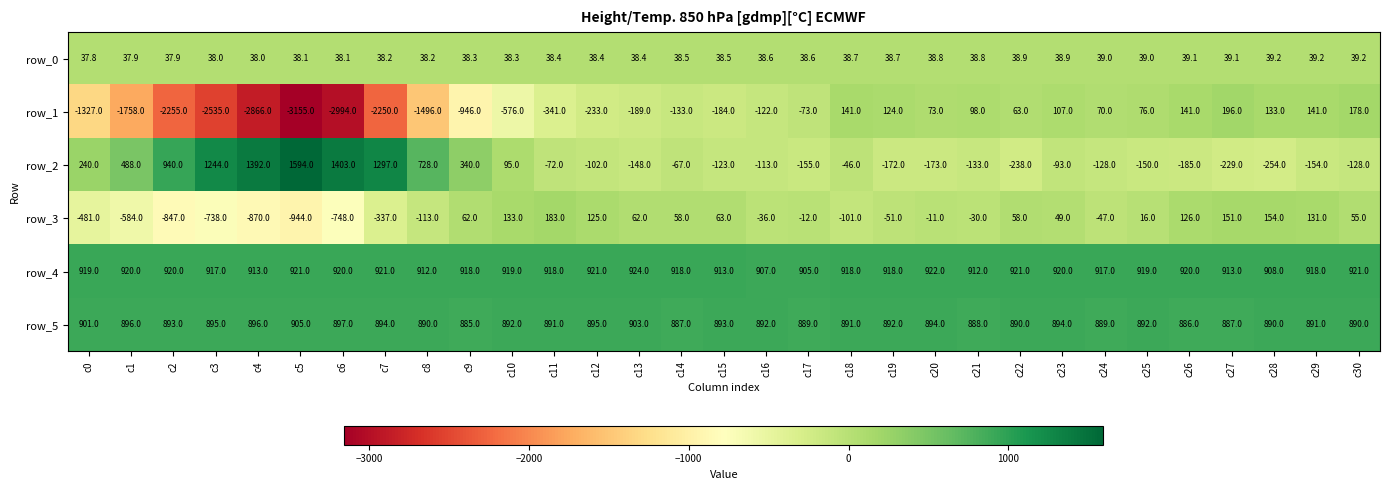

Is it true that row_2 equals 1244.0 at c3?

True